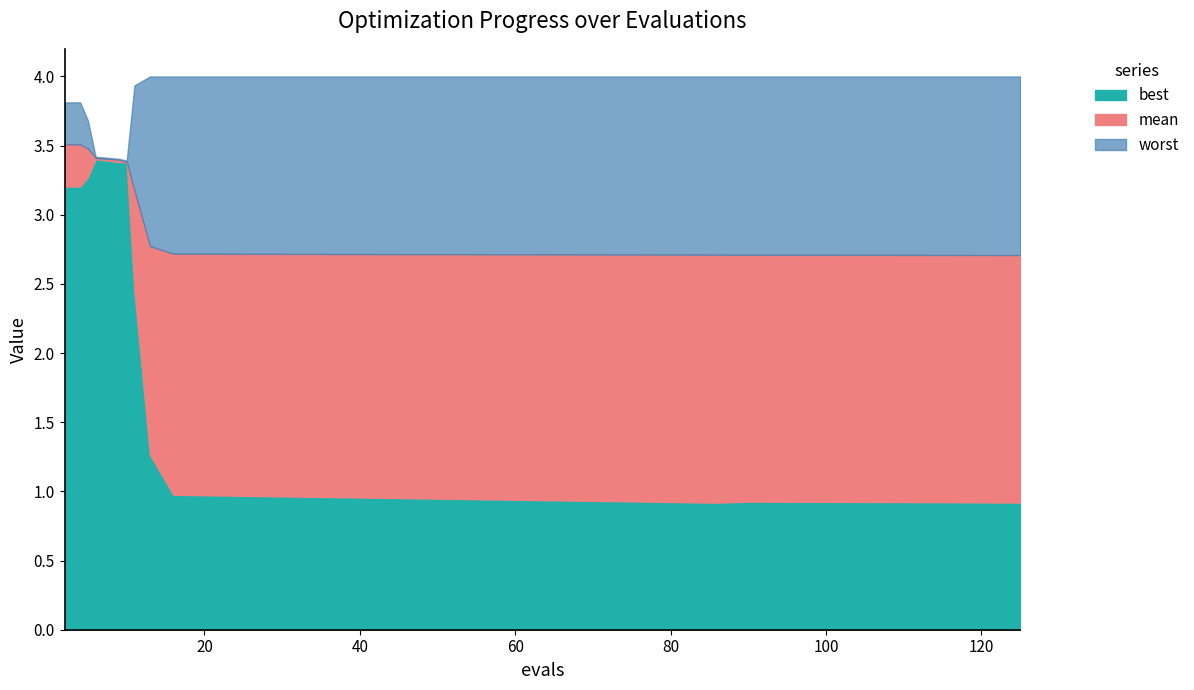

How many lines are shown in the chart?

3